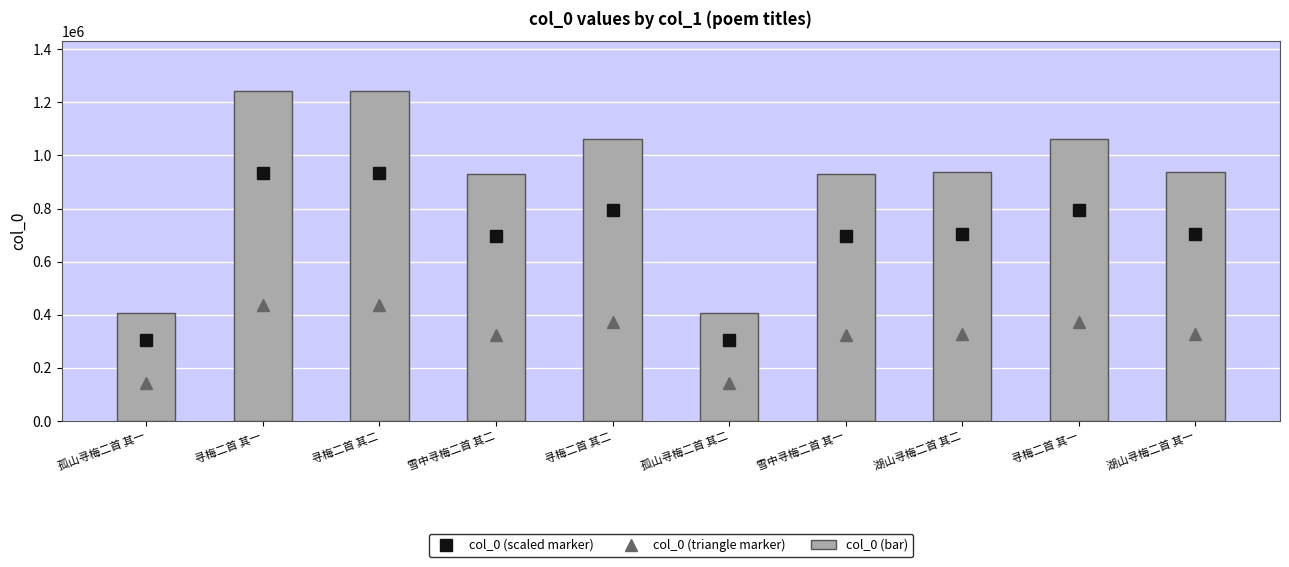

At which category is the sum across all series the highest?

寻梅二首 其二